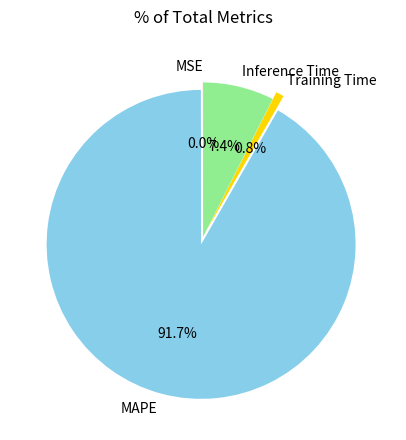

Is it true that Training Time is 11% of the pie?

False